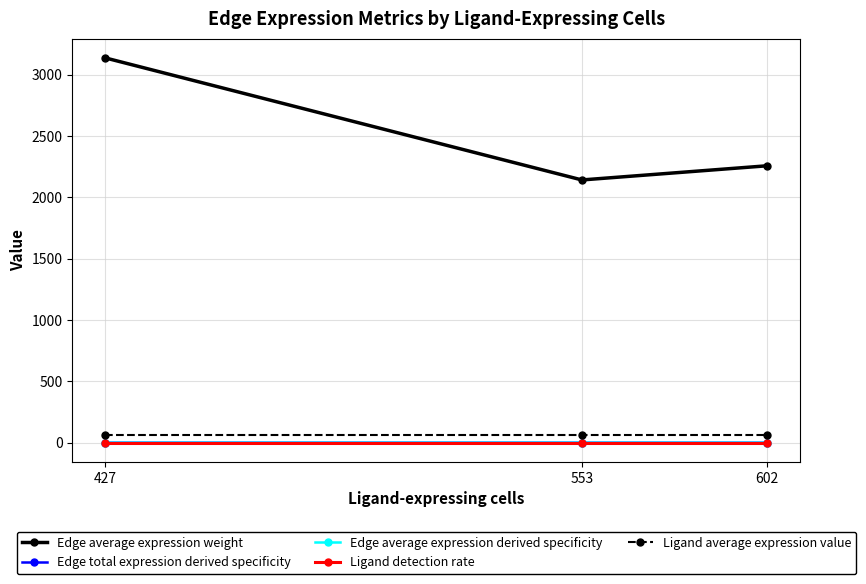

Read the Ligand average expression value value at 427.

60.3